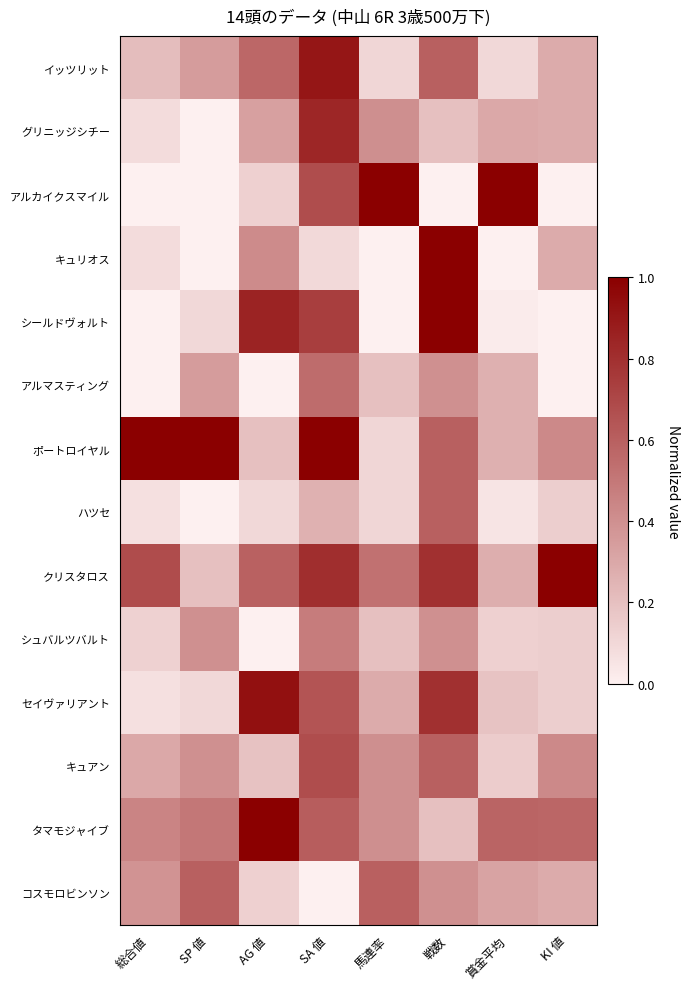

Reading right to left, what are all the values shown in this chart?

イッツリット: KI 値=0.3	賞金平均=0.1	戦数=0.6	馬連率=0.1	SA 値=0.9	AG 値=0.6	SP 値=0.3	総合値=0.2
グリニッジシチー: KI 値=0.3	賞金平均=0.3	戦数=0.2	馬連率=0.4	SA 値=0.8	AG 値=0.3	SP 値=0.0	総合値=0.1
アルカイクスマイル: KI 値=0.0	賞金平均=1.0	戦数=0.0	馬連率=1.0	SA 値=0.7	AG 値=0.1	SP 値=0.0	総合値=0.0
キュリオス: KI 値=0.3	賞金平均=0.0	戦数=1.0	馬連率=0.0	SA 値=0.1	AG 値=0.4	SP 値=0.0	総合値=0.1
シールドヴォルト: KI 値=0.0	賞金平均=0.0	戦数=1.0	馬連率=0.0	SA 値=0.7	AG 値=0.8	SP 値=0.1	総合値=0.0
アルマスティング: KI 値=0.0	賞金平均=0.3	戦数=0.4	馬連率=0.2	SA 値=0.5	AG 値=0.0	SP 値=0.3	総合値=0.0
ポートロイヤル: KI 値=0.4	賞金平均=0.3	戦数=0.6	馬連率=0.1	SA 値=1.0	AG 値=0.2	SP 値=1.0	総合値=1.0
ハツセ: KI 値=0.1	賞金平均=0.1	戦数=0.6	馬連率=0.1	SA 値=0.3	AG 値=0.1	SP 値=0.0	総合値=0.1
クリスタロス: KI 値=1.0	賞金平均=0.3	戦数=0.8	馬連率=0.5	SA 値=0.8	AG 値=0.6	SP 値=0.2	総合値=0.7
シュバルツバルト: KI 値=0.1	賞金平均=0.1	戦数=0.4	馬連率=0.2	SA 値=0.5	AG 値=0.0	SP 値=0.4	総合値=0.1
セイヴァリアント: KI 値=0.1	賞金平均=0.2	戦数=0.8	馬連率=0.3	SA 値=0.6	AG 値=0.9	SP 値=0.1	総合値=0.1
キュアン: KI 値=0.4	賞金平均=0.1	戦数=0.6	馬連率=0.4	SA 値=0.7	AG 値=0.2	SP 値=0.4	総合値=0.3
タマモジャイブ: KI 値=0.6	賞金平均=0.6	戦数=0.2	馬連率=0.4	SA 値=0.6	AG 値=1.0	SP 値=0.5	総合値=0.4
コスモロビンソン: KI 値=0.3	賞金平均=0.3	戦数=0.4	馬連率=0.6	SA 値=0.0	AG 値=0.1	SP 値=0.6	総合値=0.4